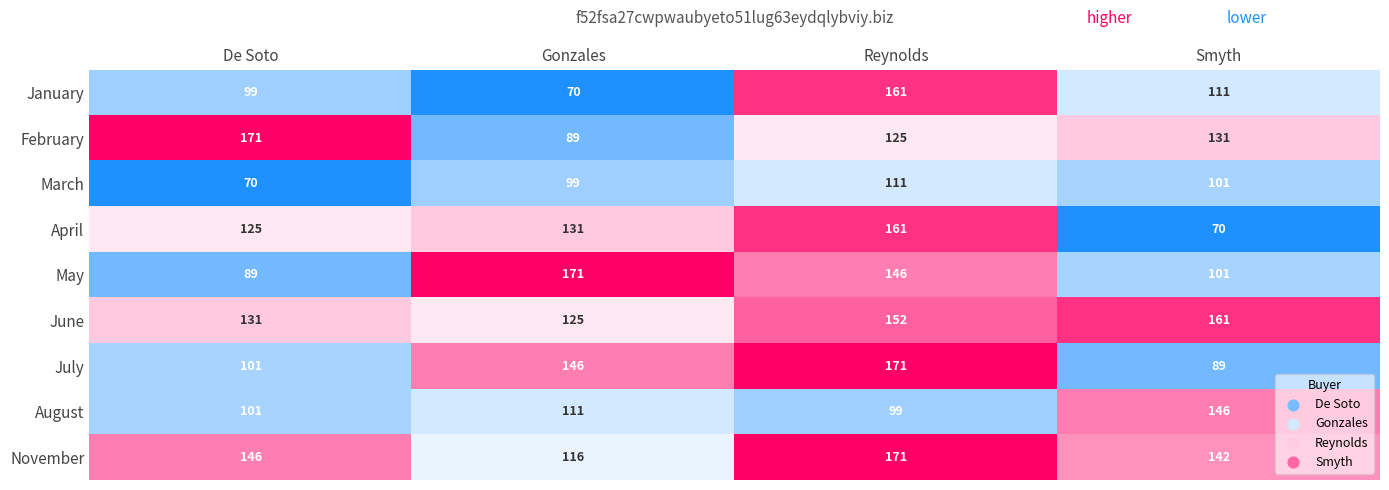

What is the highest value of the January series?

161